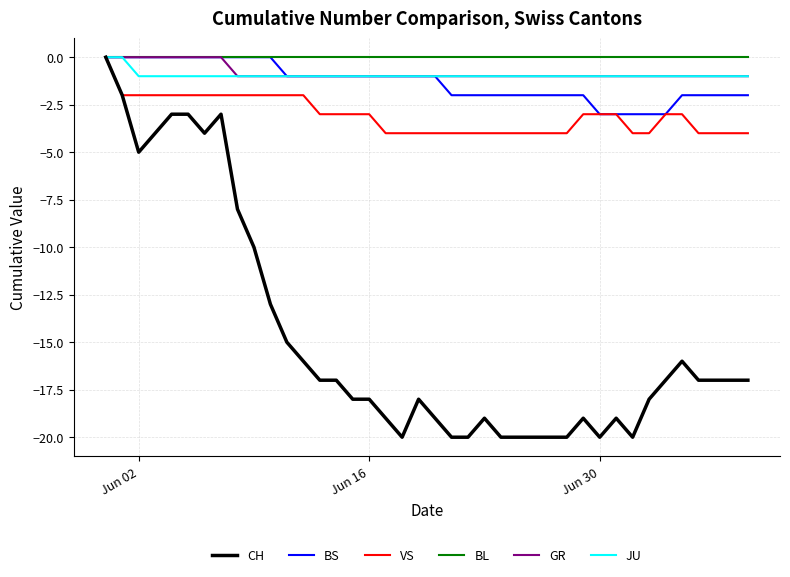

What is the smallest value displayed?

-20